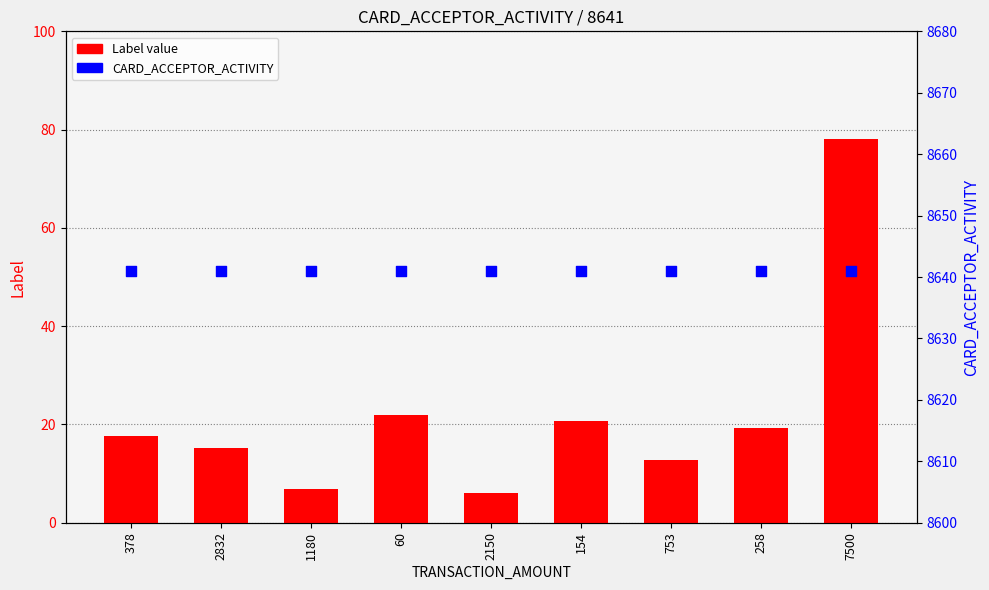

At how many categories does at least one series exceed 6973?

9